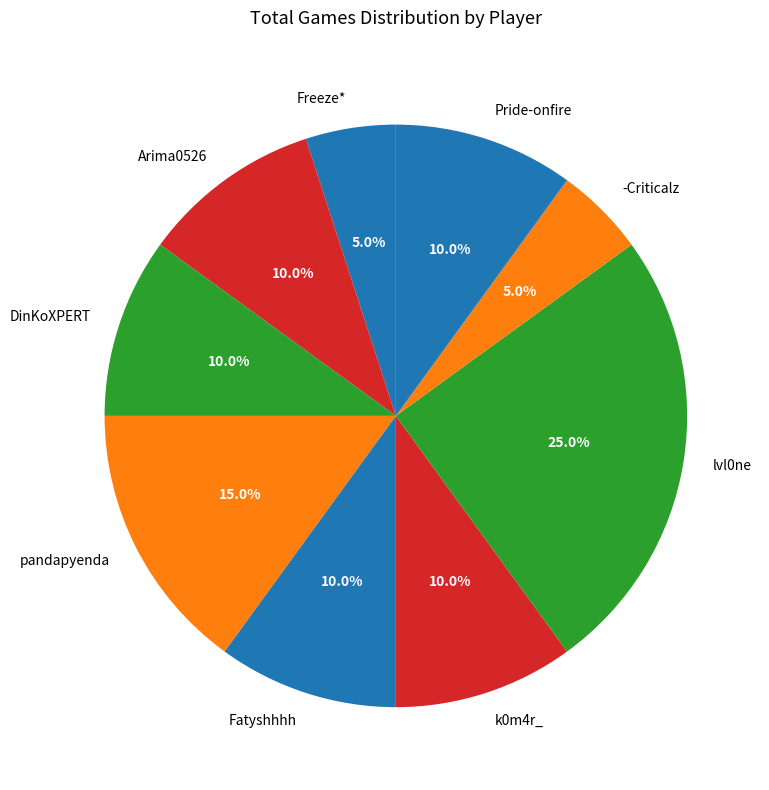

To the nearest percent, what is the difference between the Arima0526 and Freeze* slice percentages?

5%